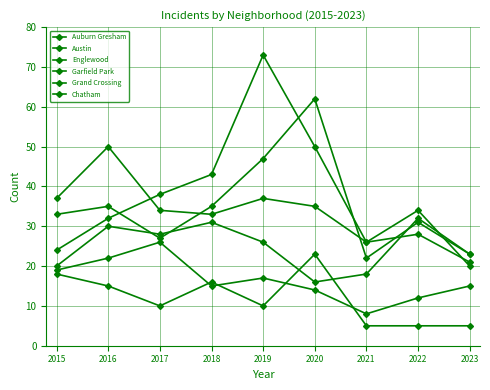

Count the number of categories in the chart.

9